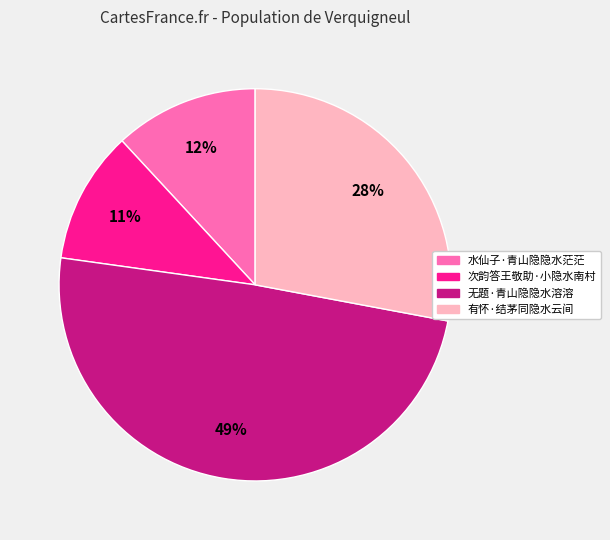

Count the number of slices in the pie.

4